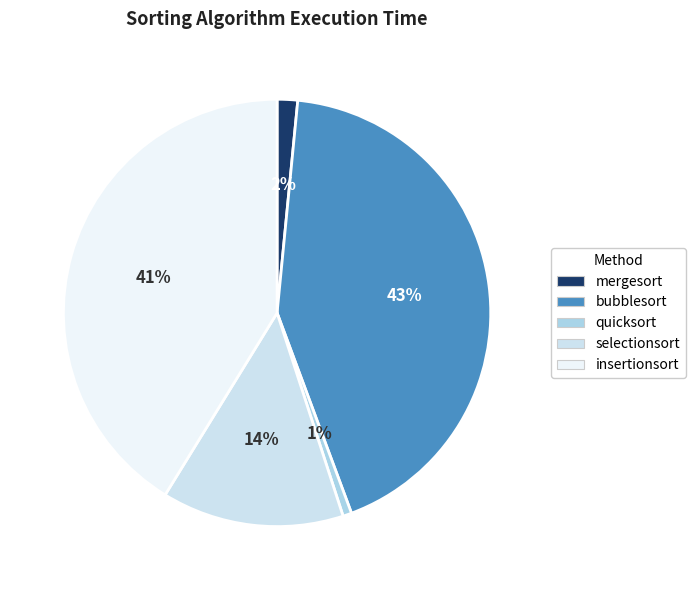

To the nearest percent, what is the combined percentage of bubblesort and mergesort?

44%